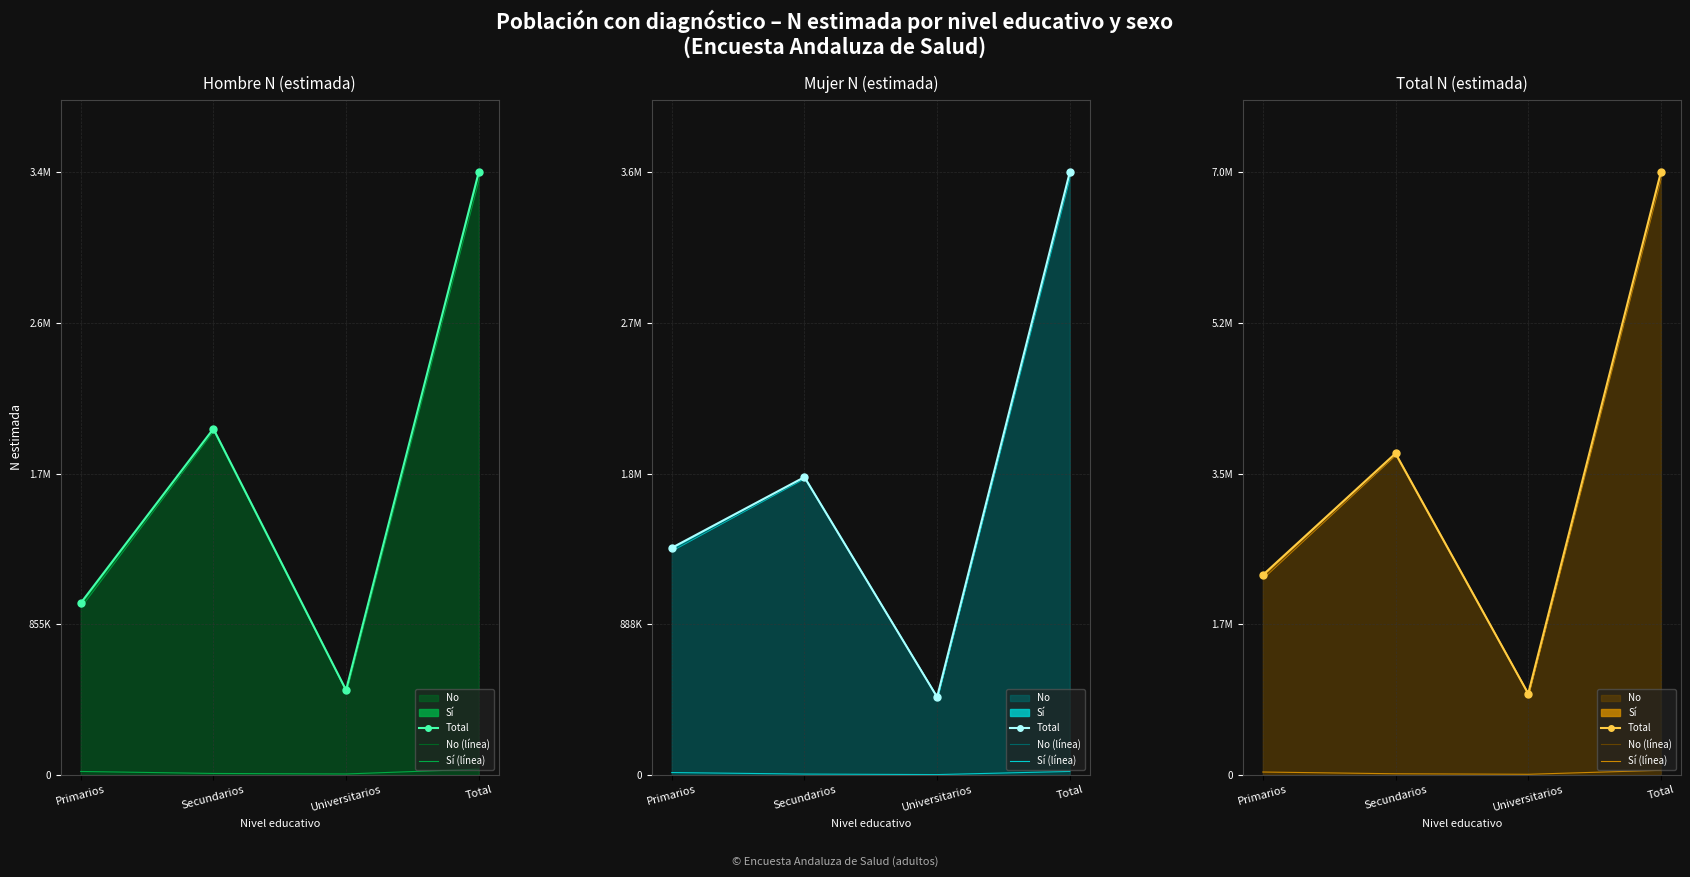

At how many categories does at least one series exceed 3084701?

2